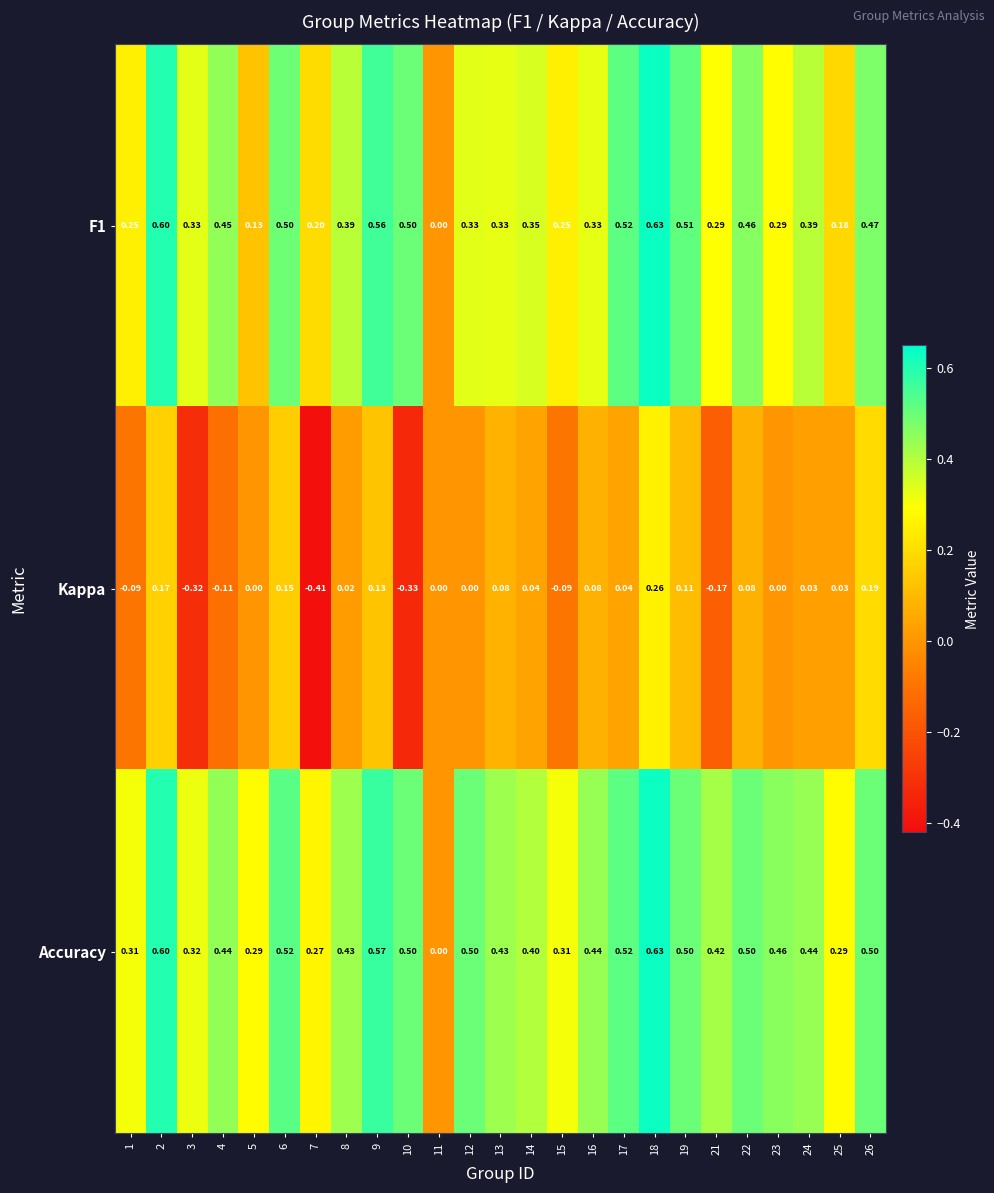

Which series has the widest spread of values?

Kappa